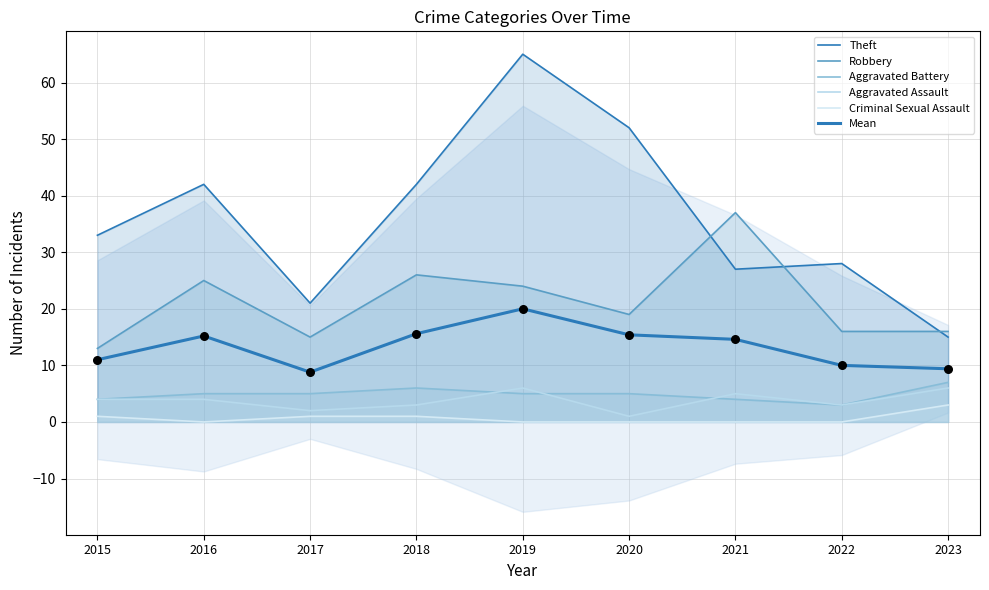

Which series has the largest total across all categories?

Theft